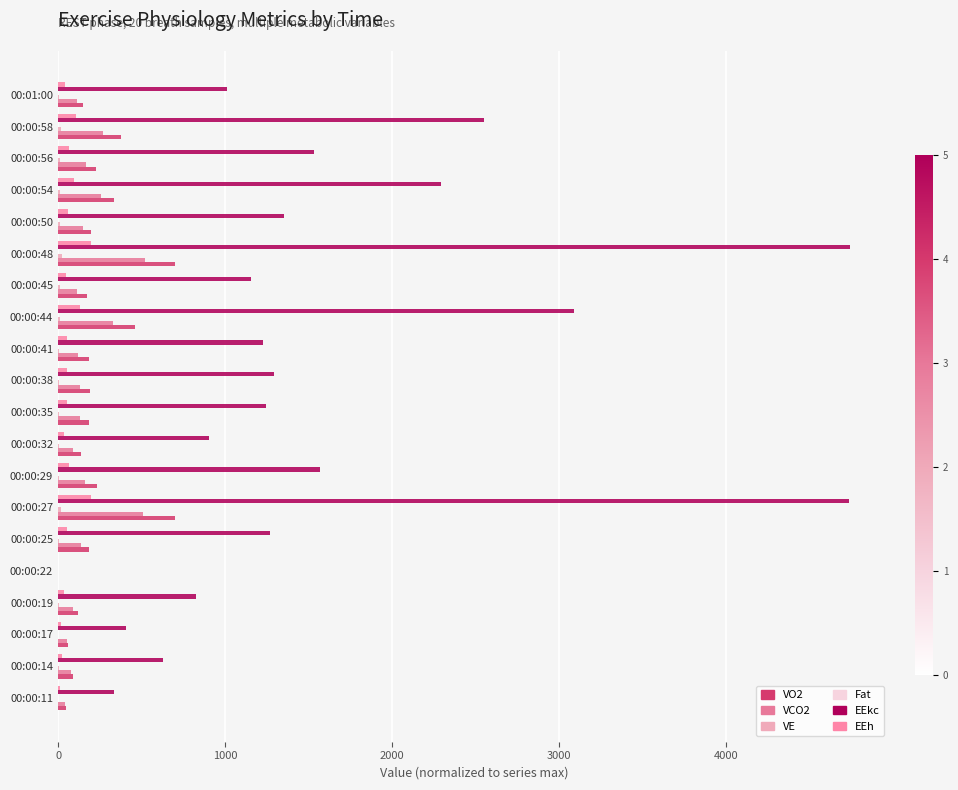

Count the number of data series in this chart.

6